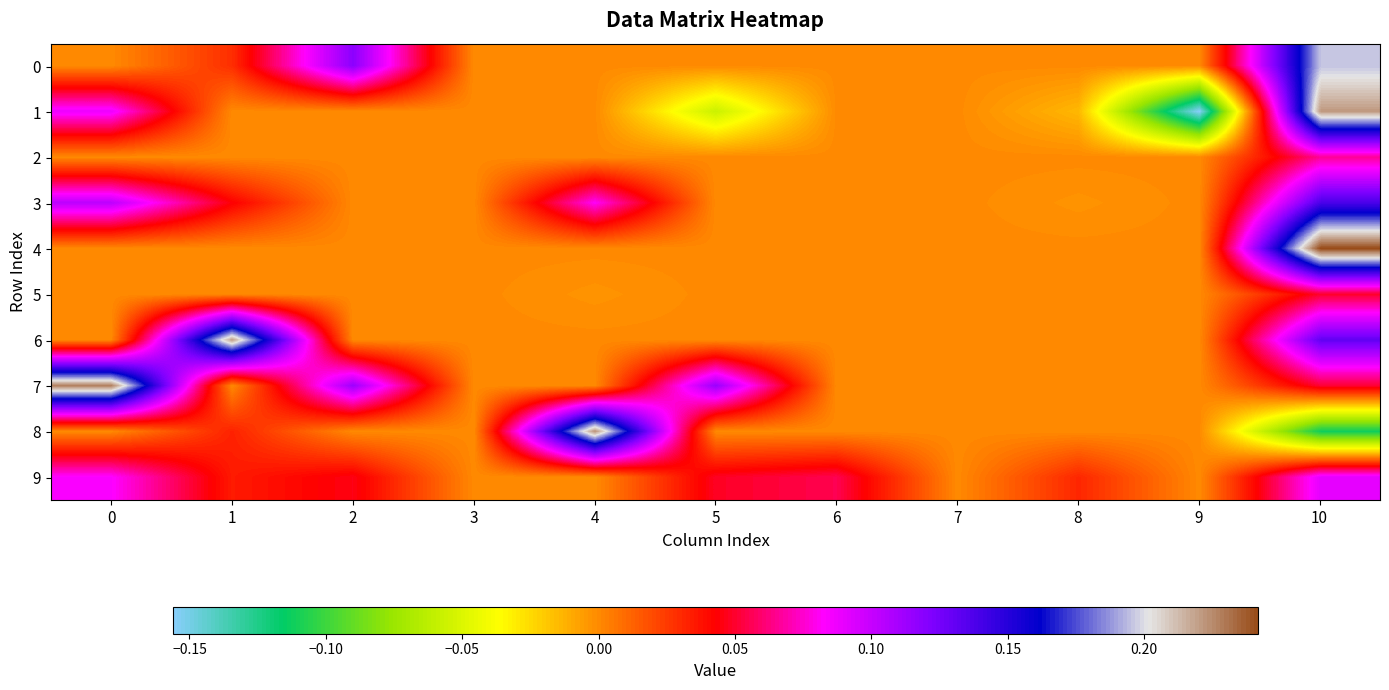

Which series has the largest total across all categories?

7